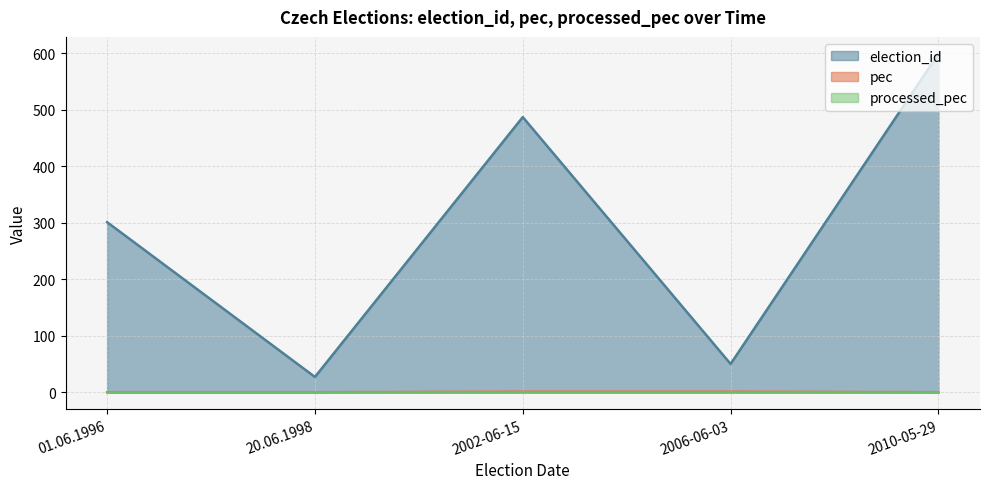

True or false: pec has more than 2 interior local peaks.

False